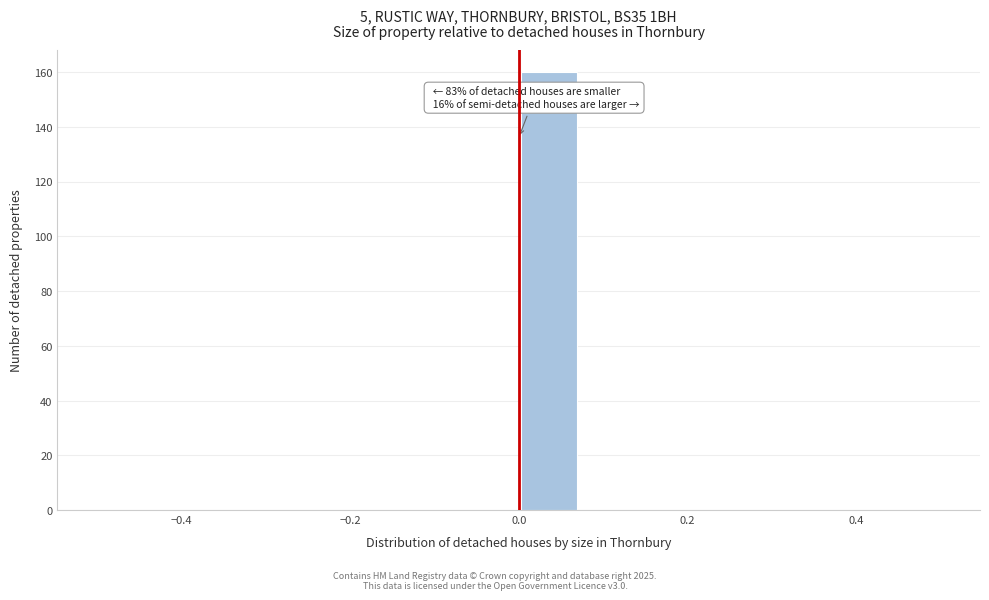

Around what value on the x-axis is the tallest bar? Give the approximate position of its centre, as read against the axis.

0.04